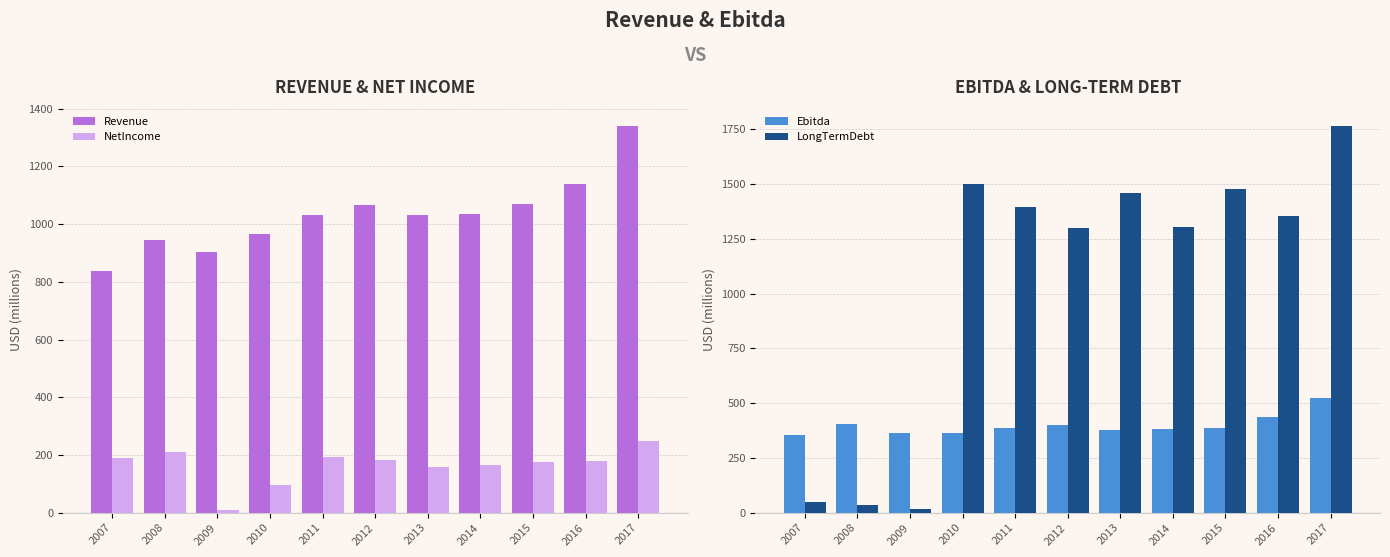

What is the lowest value of the Revenue series?

837